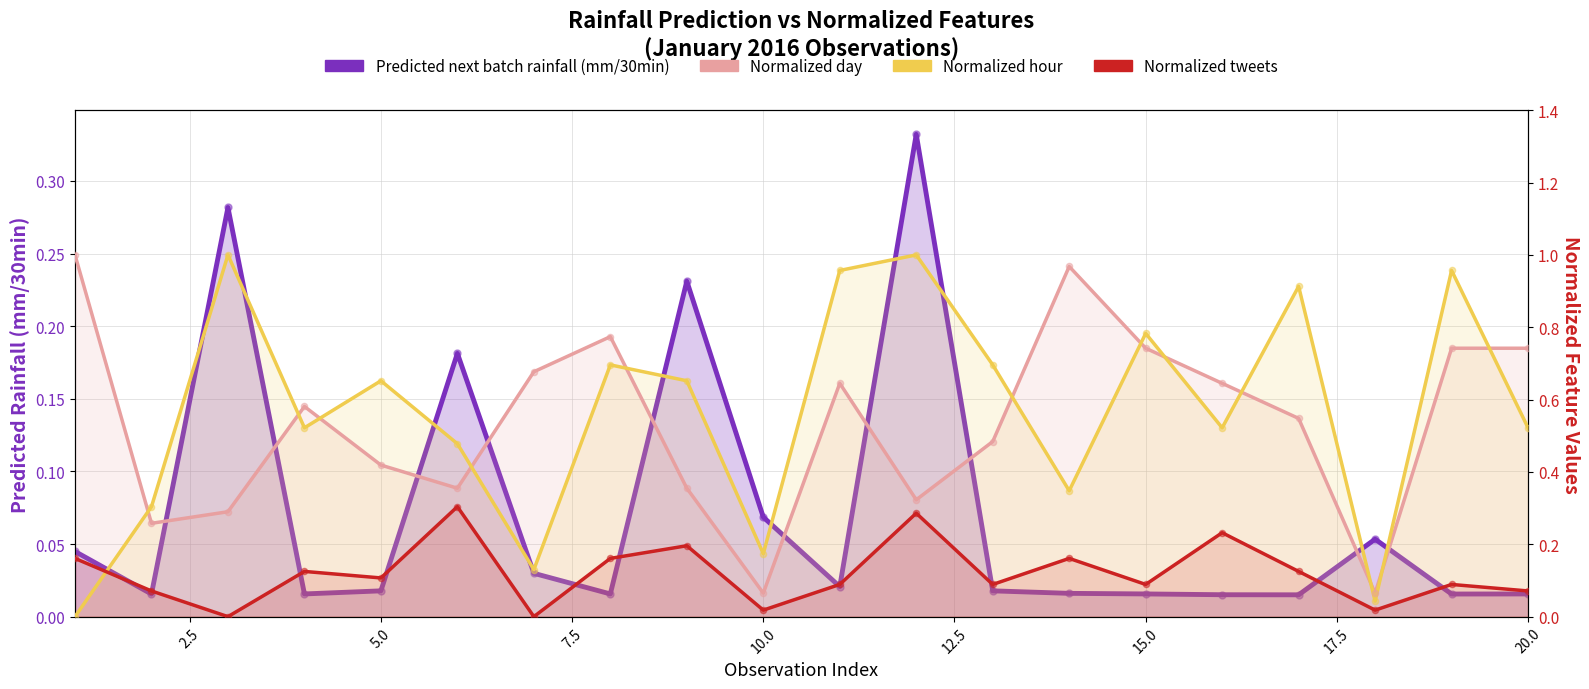

Which series has the largest total across all categories?

Normalized hour